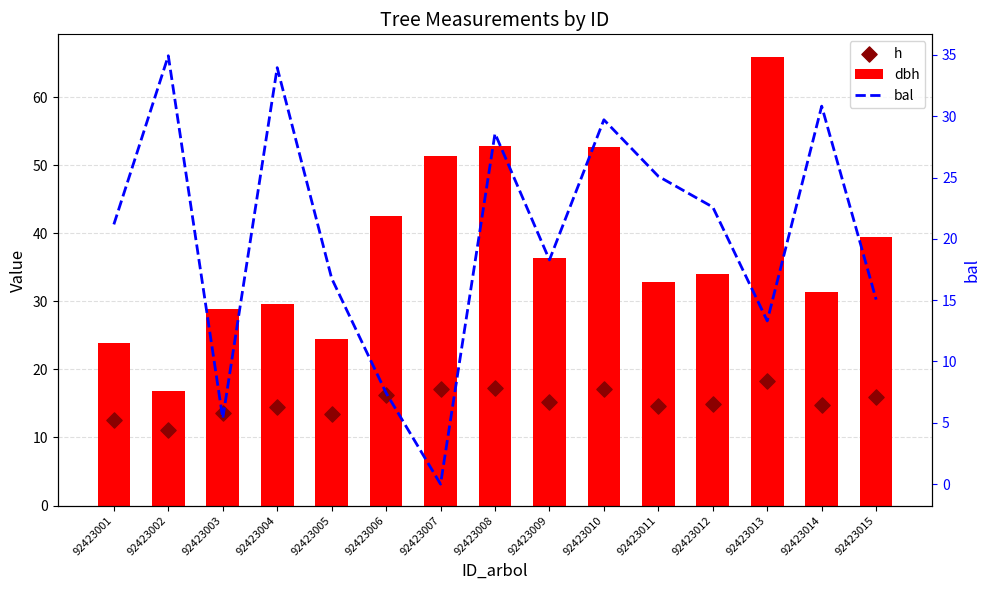

Is the value of bal at 92423003 greater than the value of h at 92423010?

No